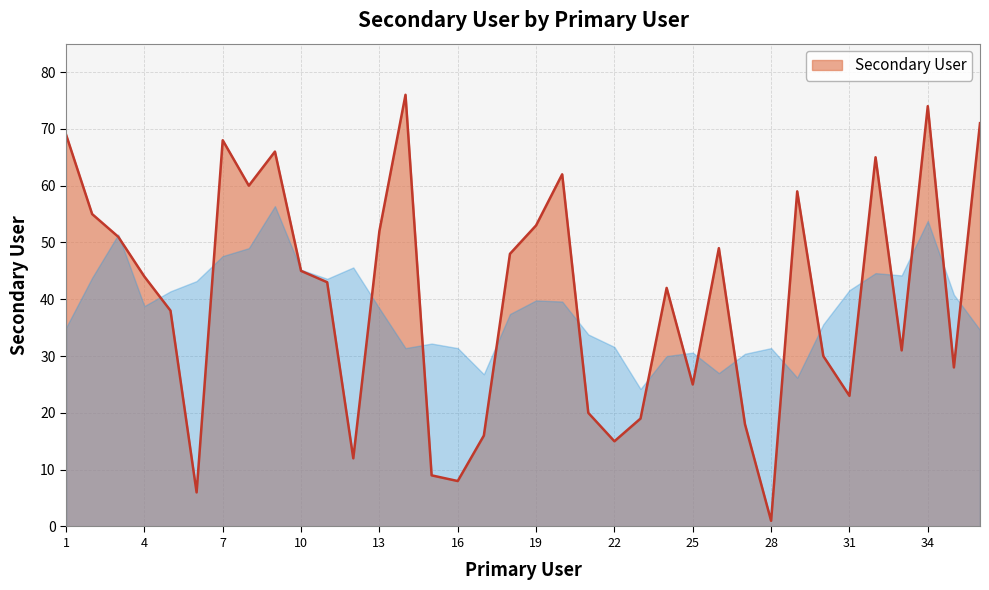

What is the greatest value displayed?

76